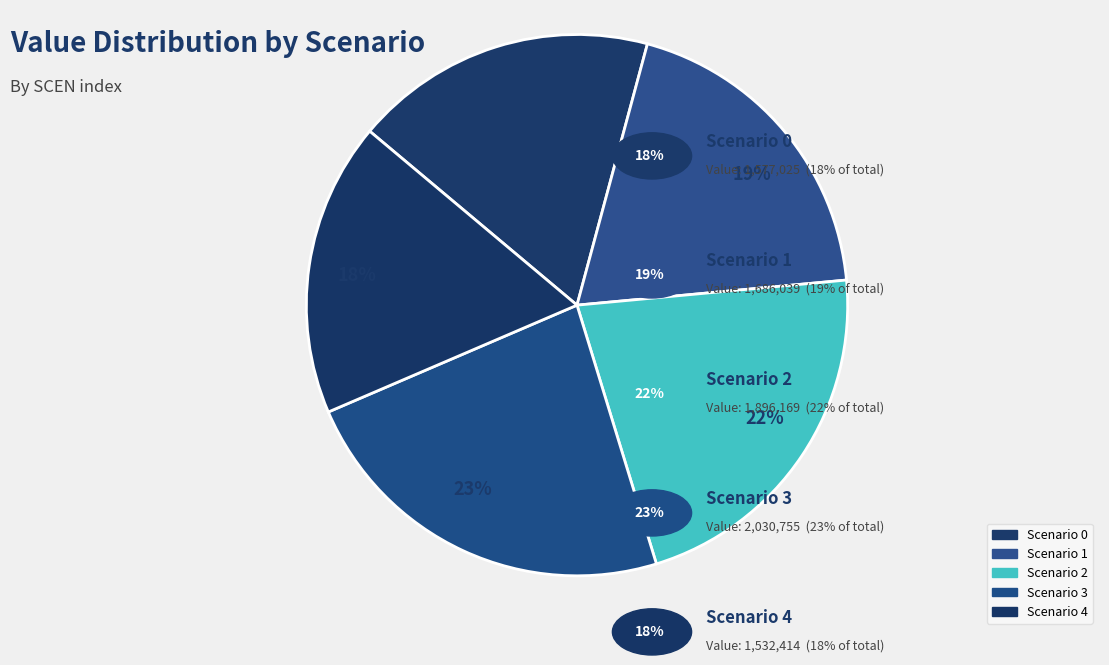

How many slices are in this pie chart?

5